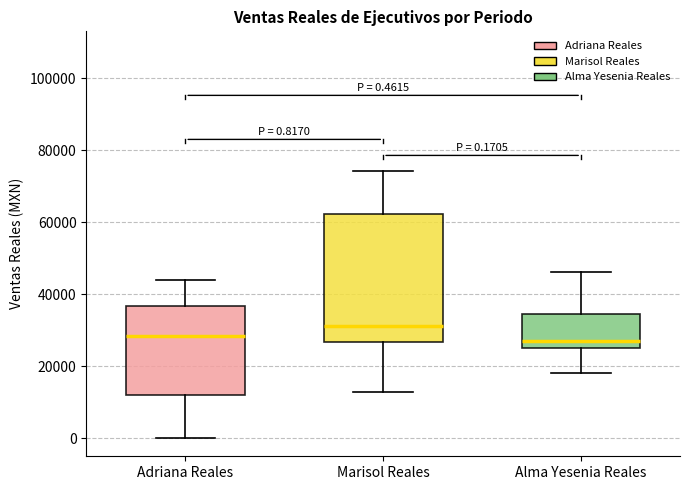

Which box is the tallest, from its lower edge to its upper edge?

Marisol Reales